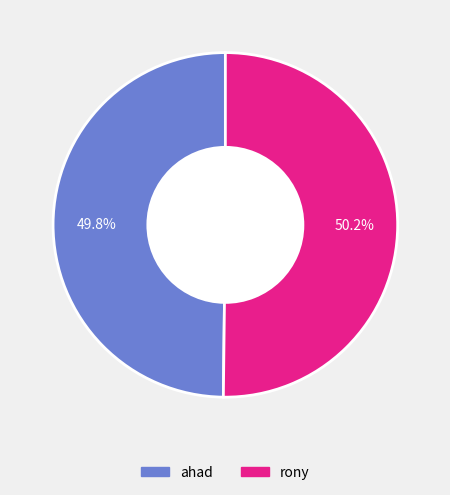

To the nearest percent, what portion does rony represent?

50%